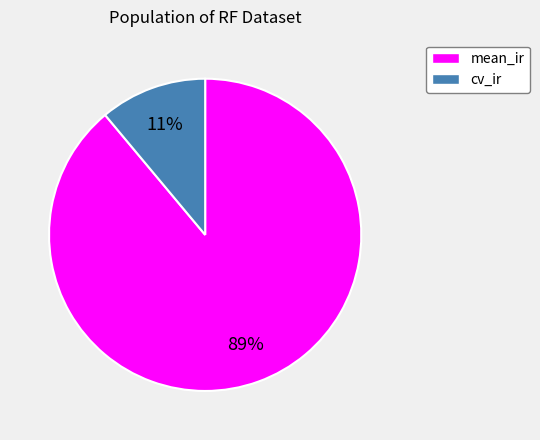

Is cv_ir the majority of the pie?

No